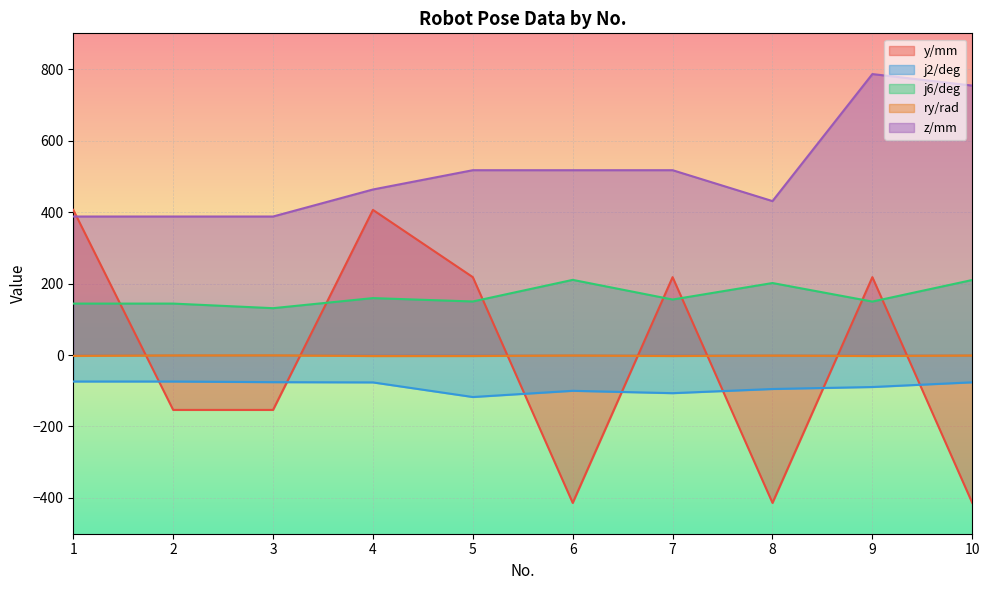

What is the value of the ry/rad point at the 10th from the left?

-1.4